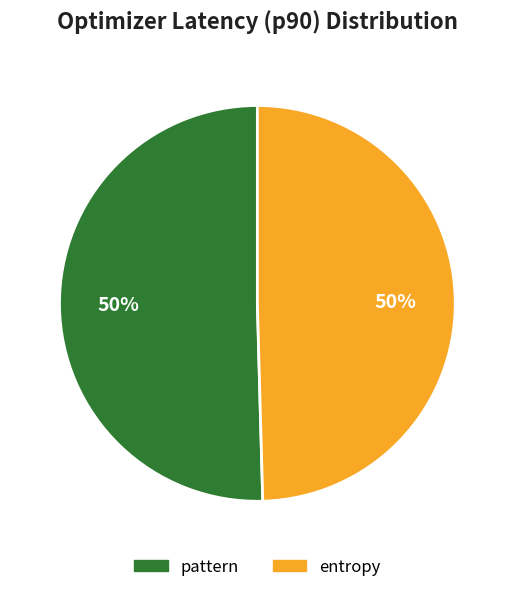

The pattern slice represents 43% of the pie. True or false?

False